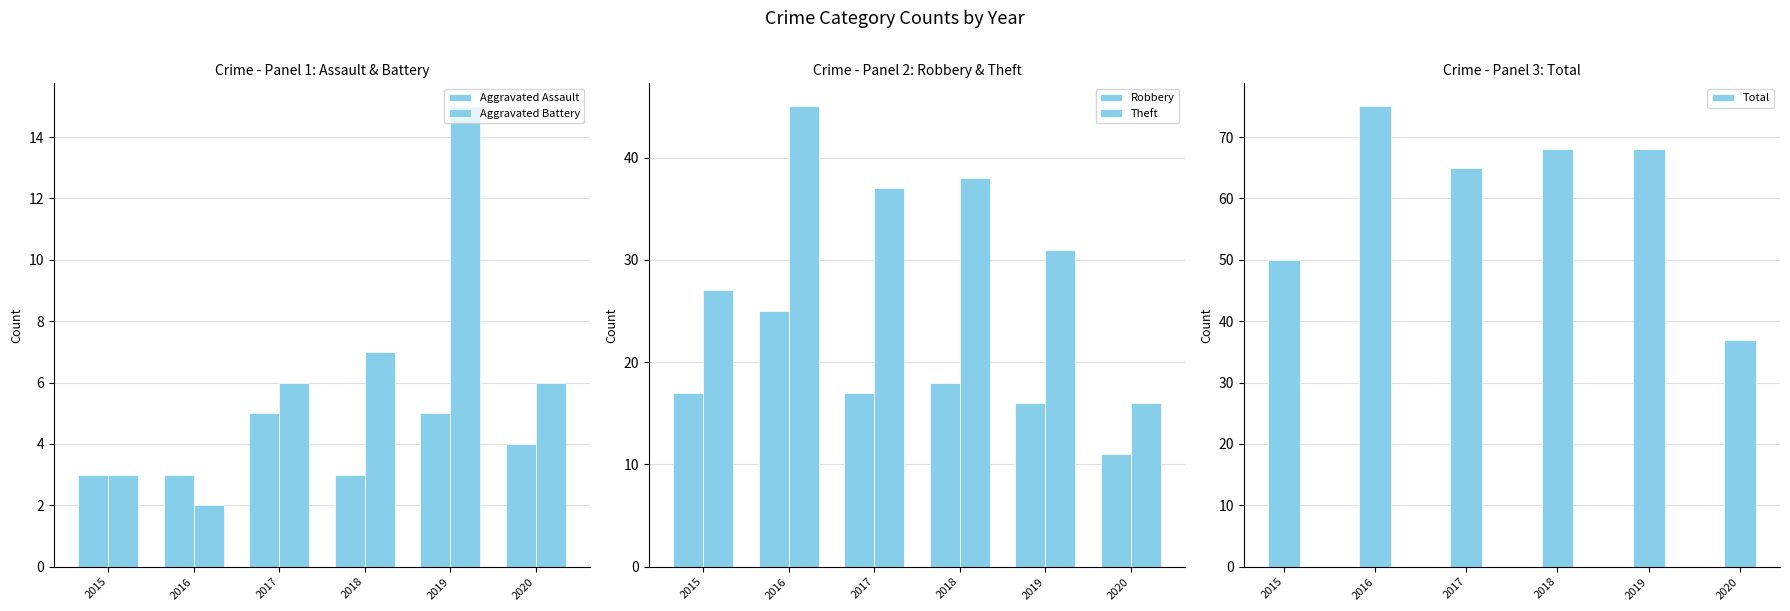

What is the difference between the Total values at 2018 and 2017?

3